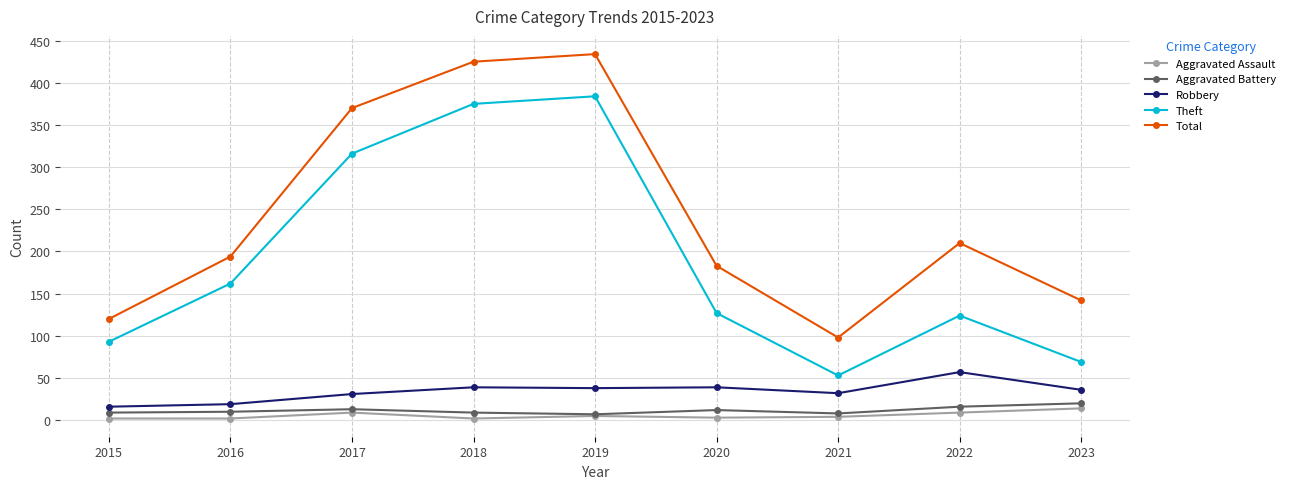

What is the value of the Robbery point at the 3rd from the left?

31